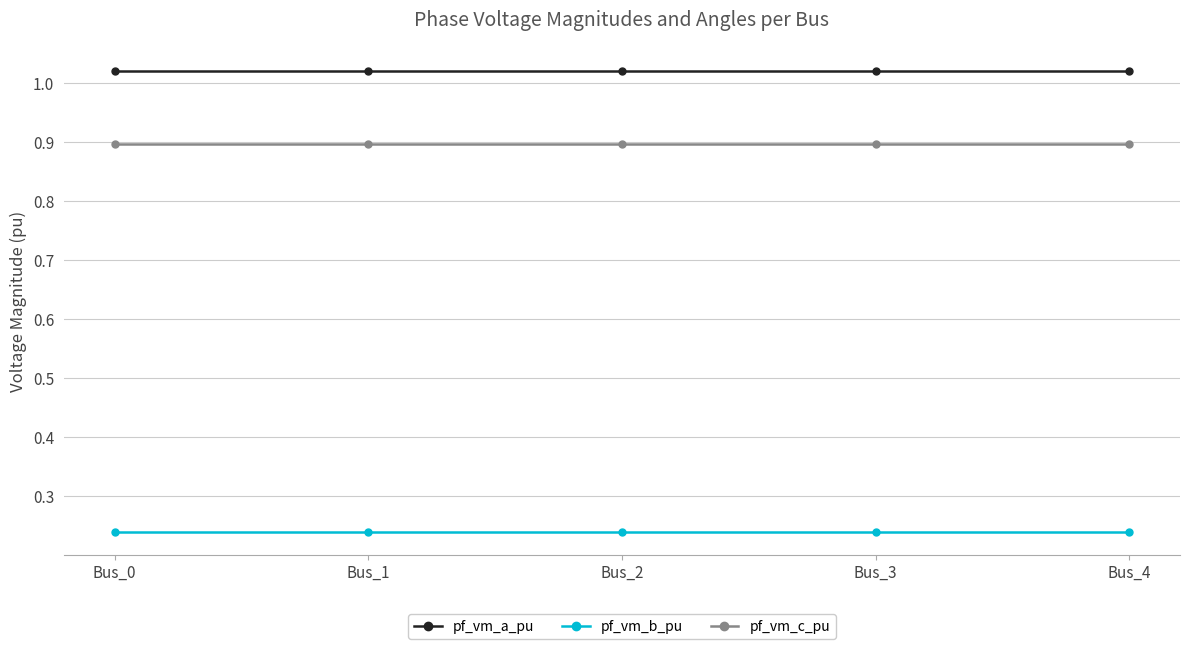

What is the total value across all series at Bus_4?

2.2